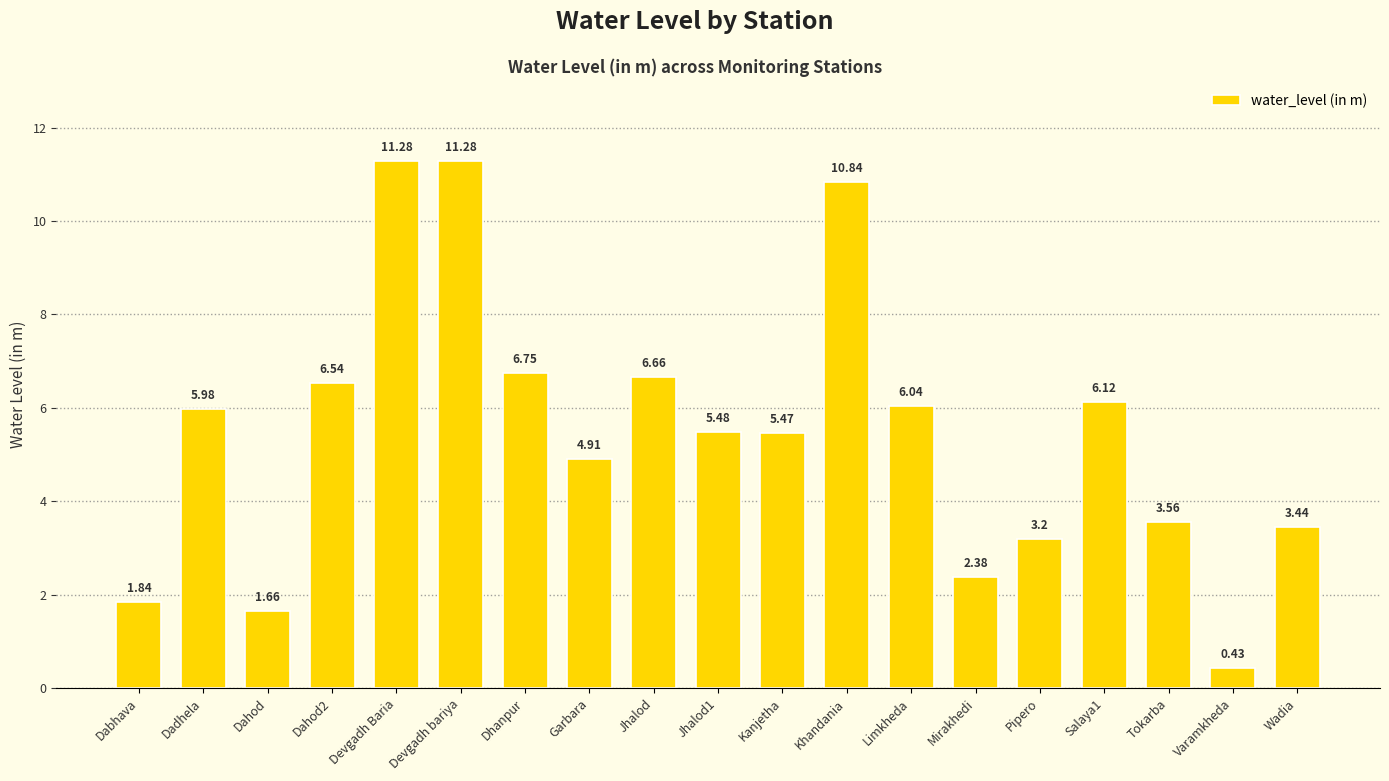

At which category does the chart reach its minimum across all series?

Varamkheda